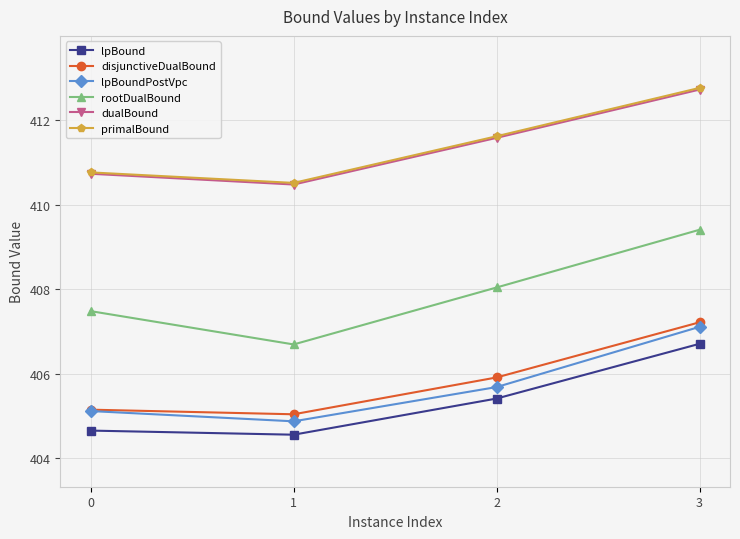

What is the value of the disjunctiveDualBound point at the 3rd from the left?

405.9